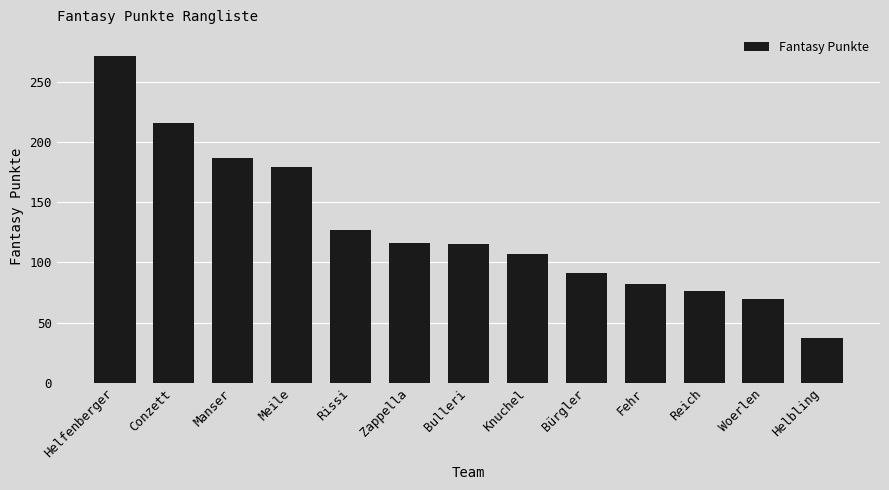

What is the change in value from Helfenberger to Conzett?

-56